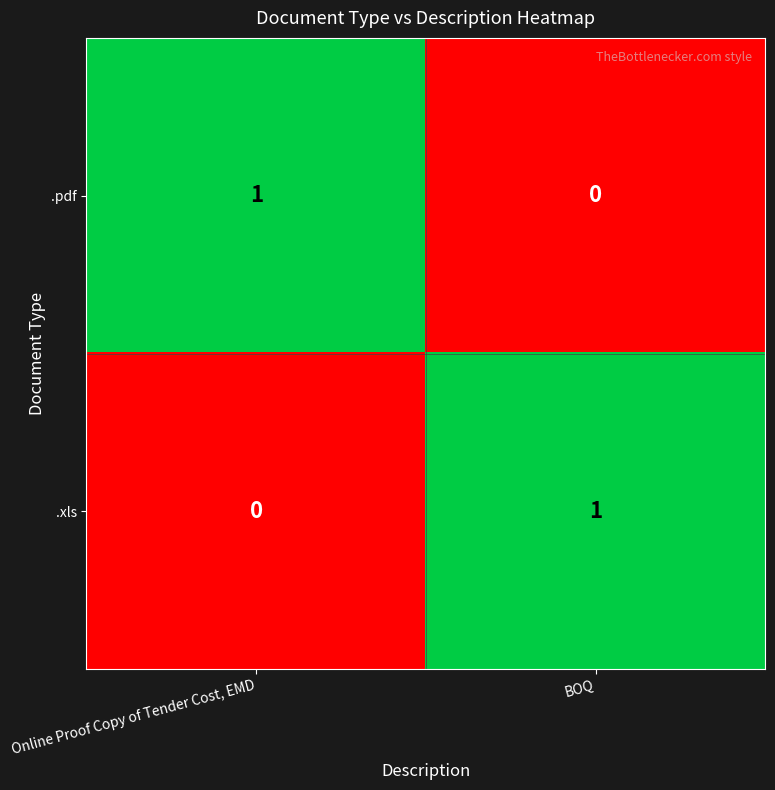

The .pdf series shows 2 at Online Proof Copy of Tender Cost, EMD. True or false?

False